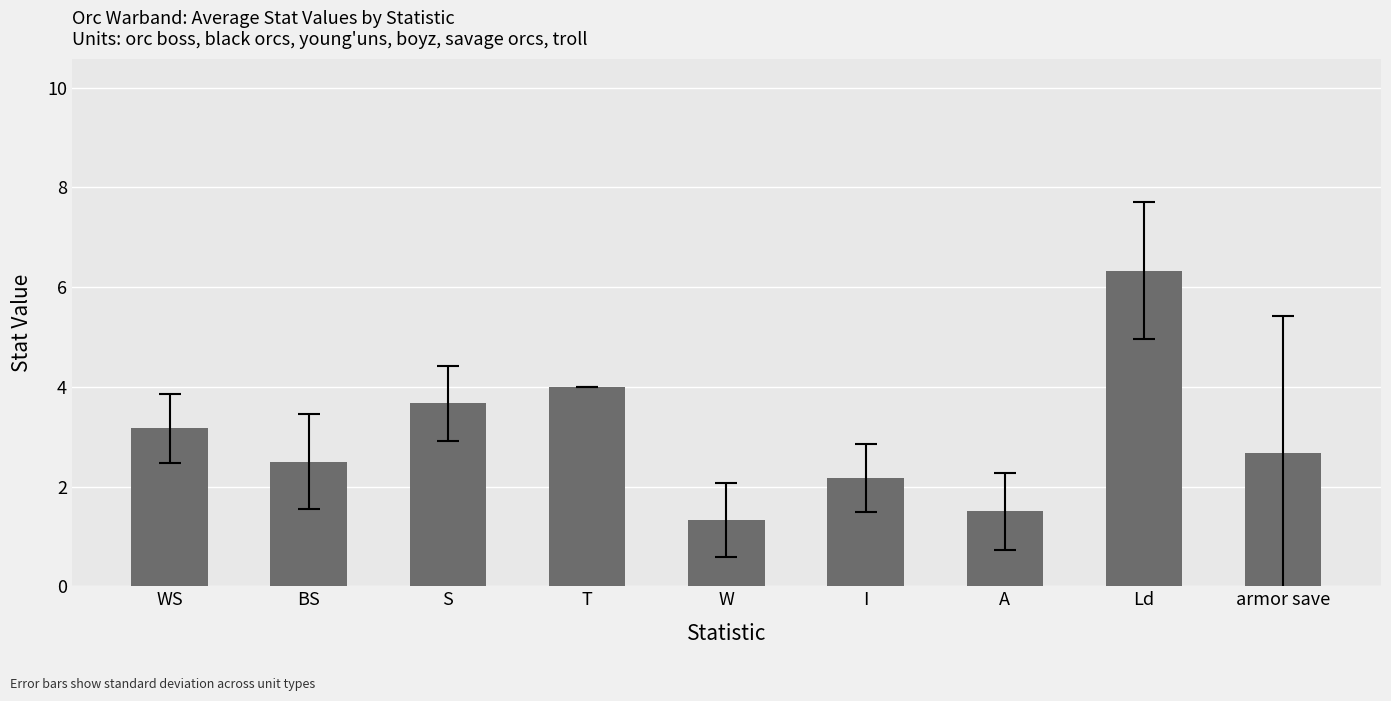

True or false: the data shows 1.0 at A.

False